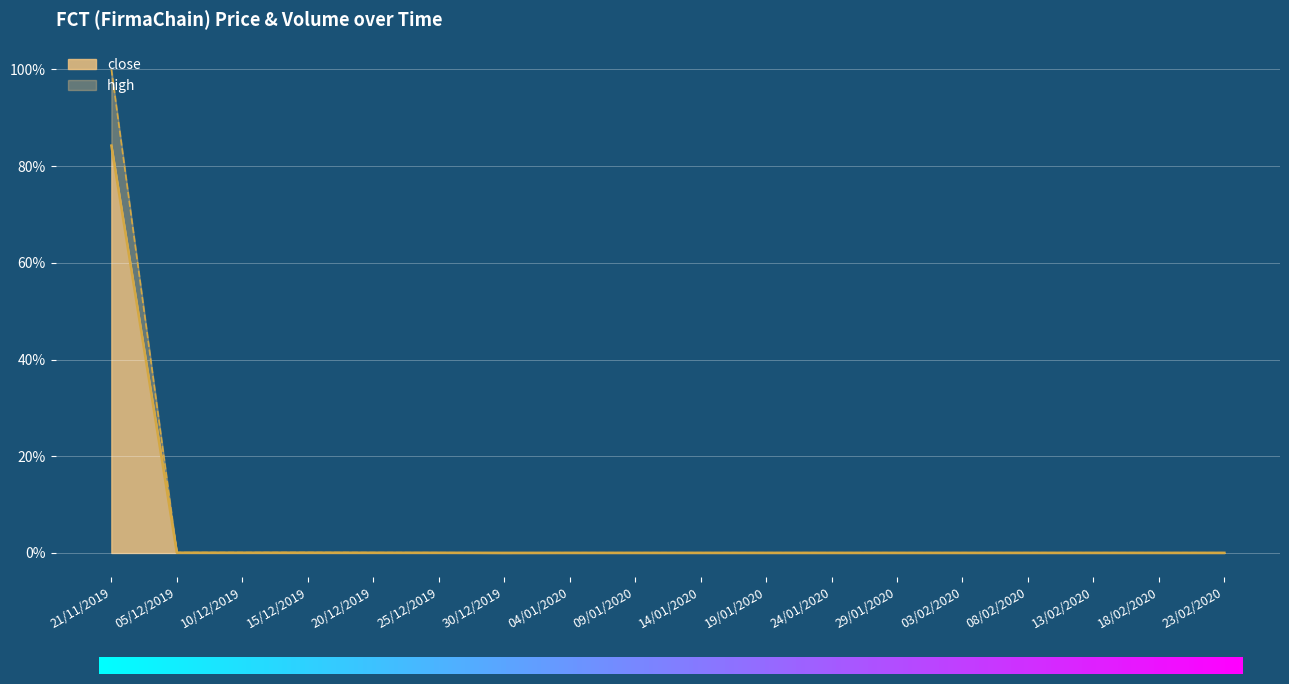

At how many categories does at least one series exceed 0?

18